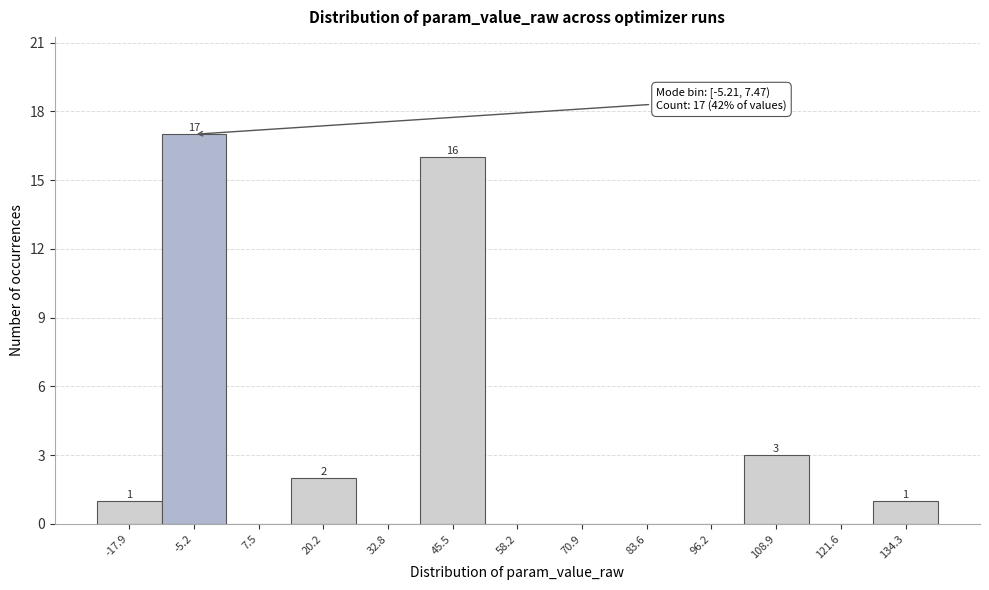

Reading left to right, transcribe all the data shown in this chart.

-17.9=1	-5.2=17	7.5=0	20.2=2	32.8=0	45.5=16	58.2=0	70.9=0	83.6=0	96.2=0	108.9=3	121.6=0	134.3=1